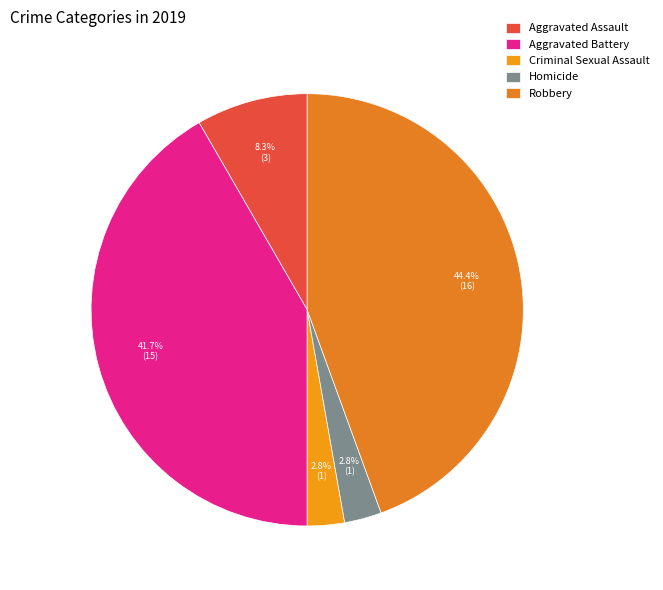

Is it true that Aggravated Battery is 29% of the pie?

False